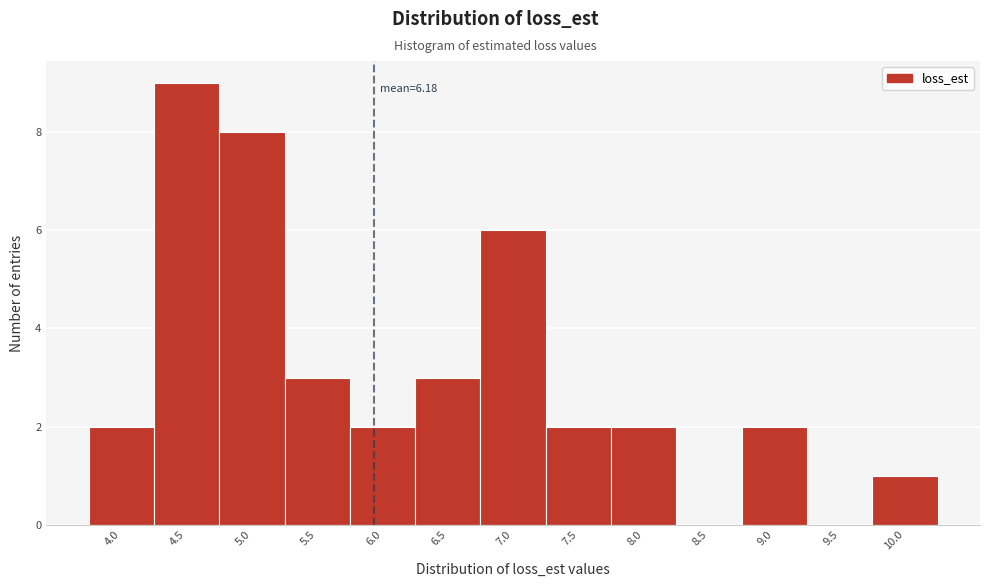

Reading left to right, list all the values displayed in this chart.

4.0=2	4.5=9	5.0=8	5.5=3	6.0=2	6.5=3	7.0=6	7.5=2	8.0=2	8.5=0	9.0=2	9.5=0	10.0=1